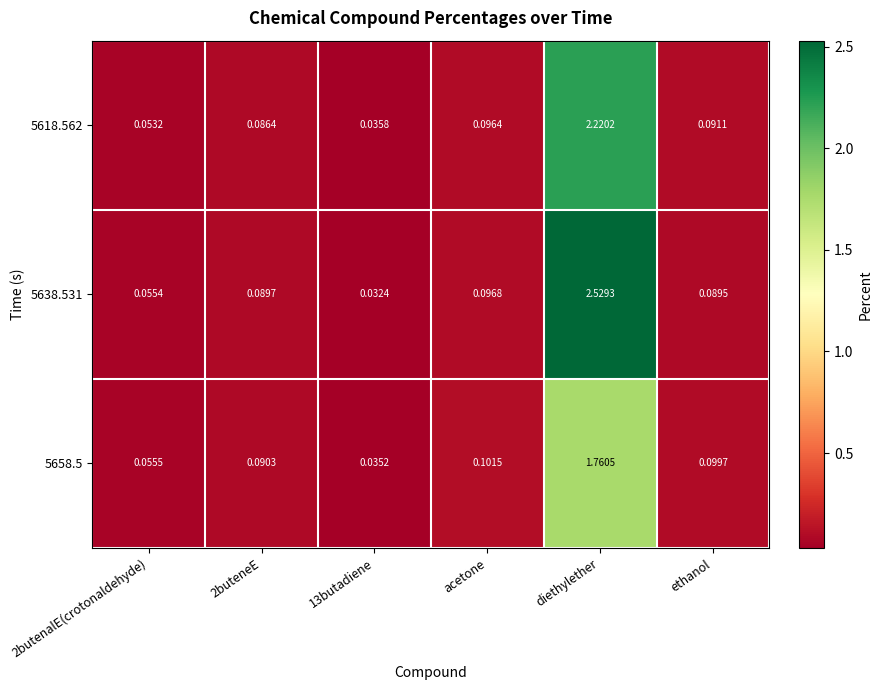

At which label is 5618.562 closest to 1?

acetone